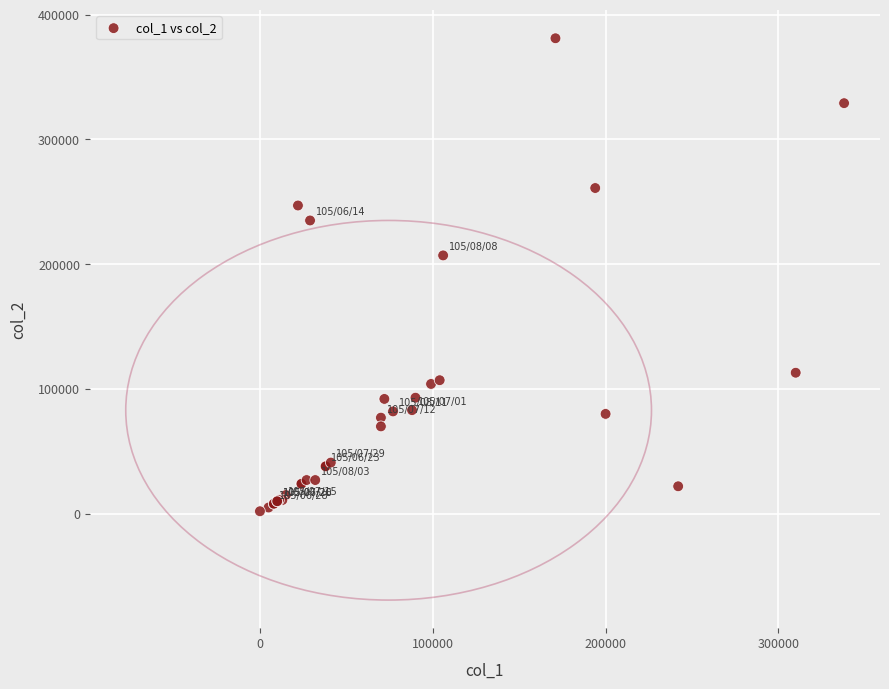

What Y value in the scatter plot is closest to 191500?

207000